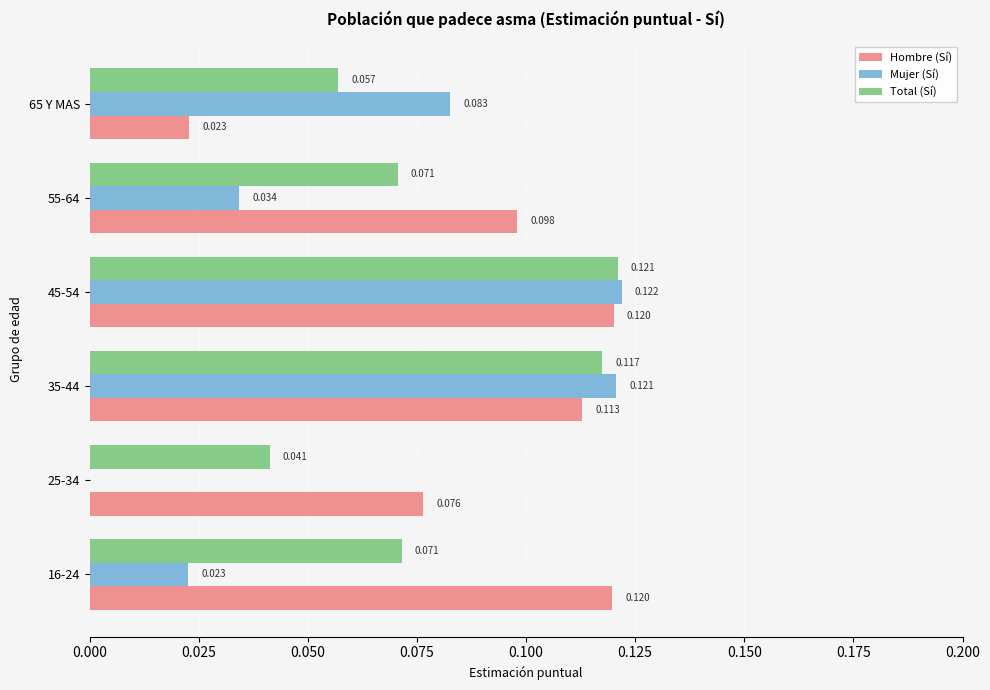

Which series has the largest total across all categories?

Hombre (Sí)